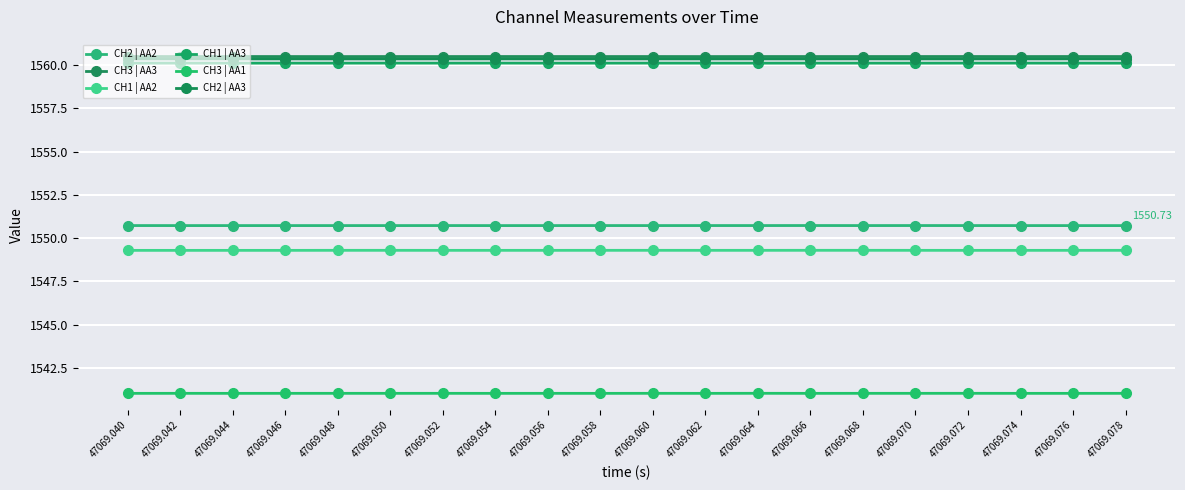

Is this an area chart (filled region under the line)?

No